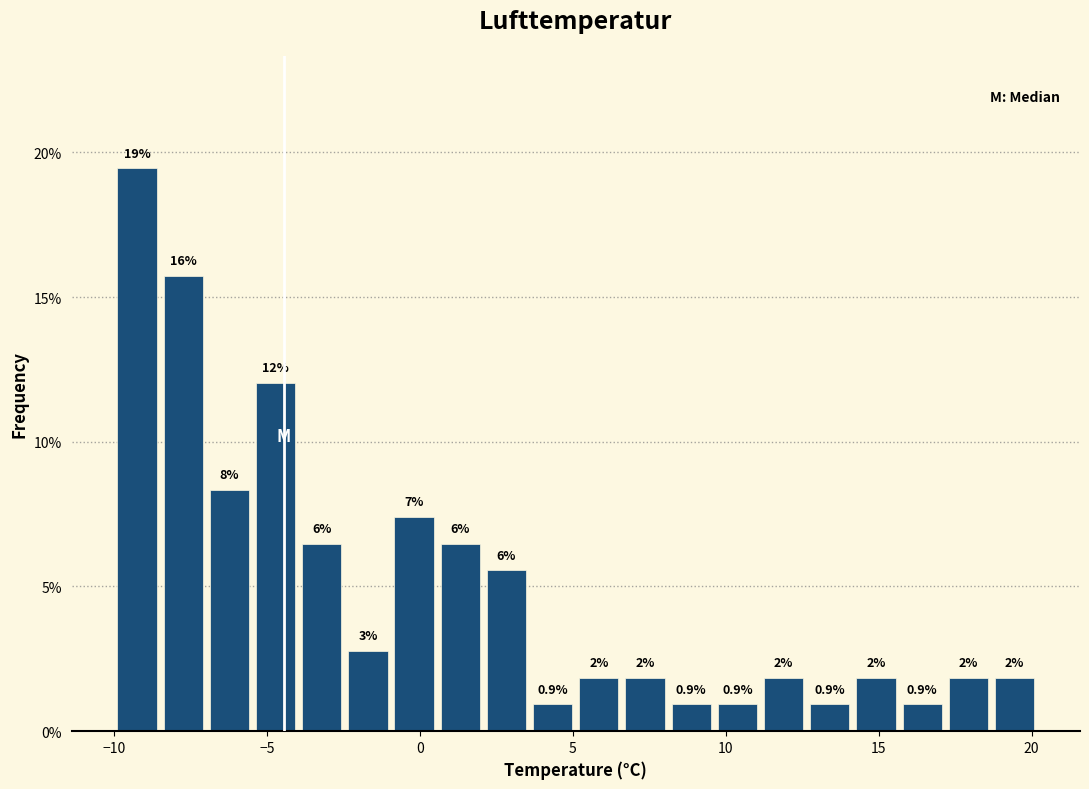

Read against the x-axis, roughly where is the centre of the tallest bar?

-9.0